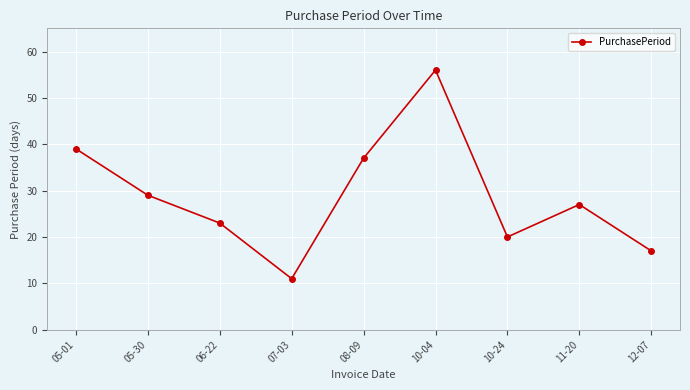

The chart shows a value of 17 at 12-07. True or false?

True